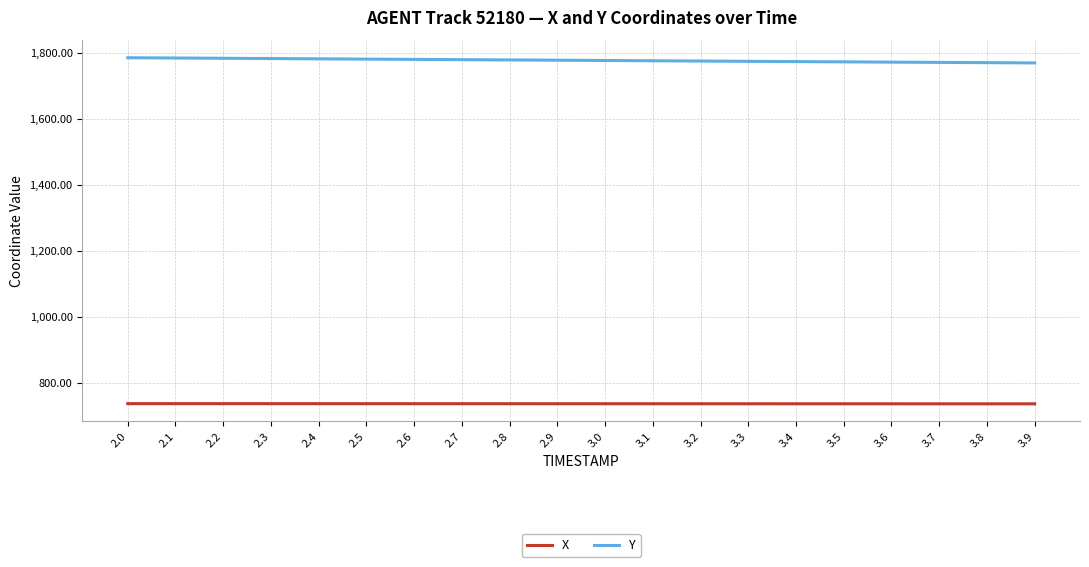

True or false: Y and X cross at least once.

False